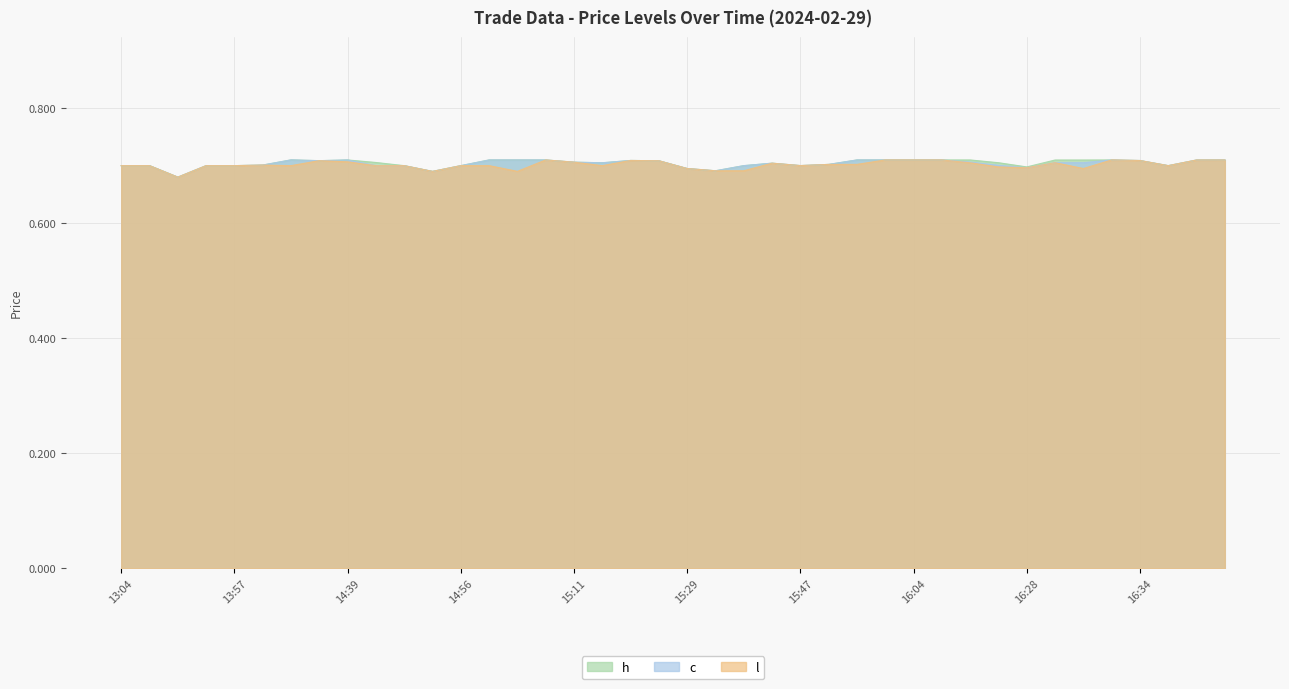

What is the total value across all series at 14:56?

2.1